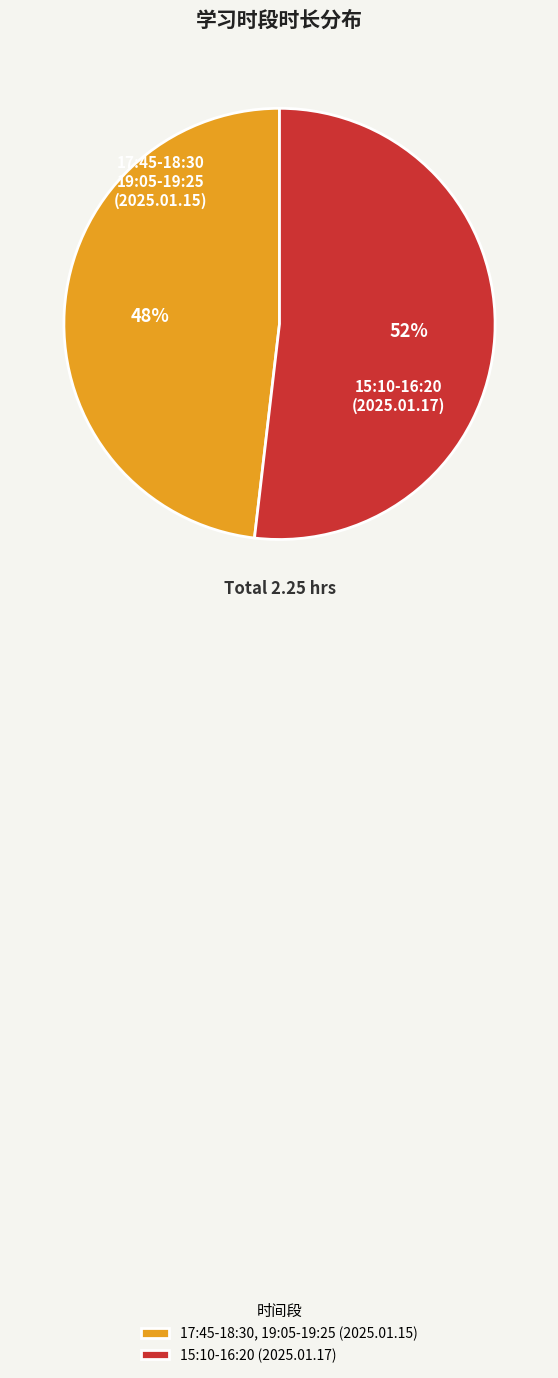

To the nearest percent, what percentage of the pie is 15:10-16:20 (2025.01.17)?

52%